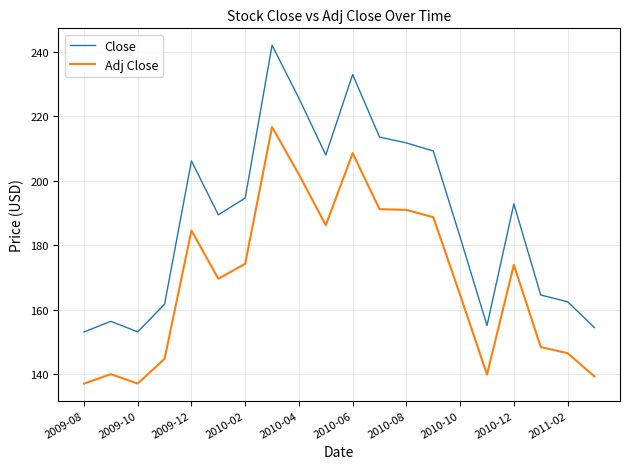

What is the lowest value of the Adj Close series?

137.1